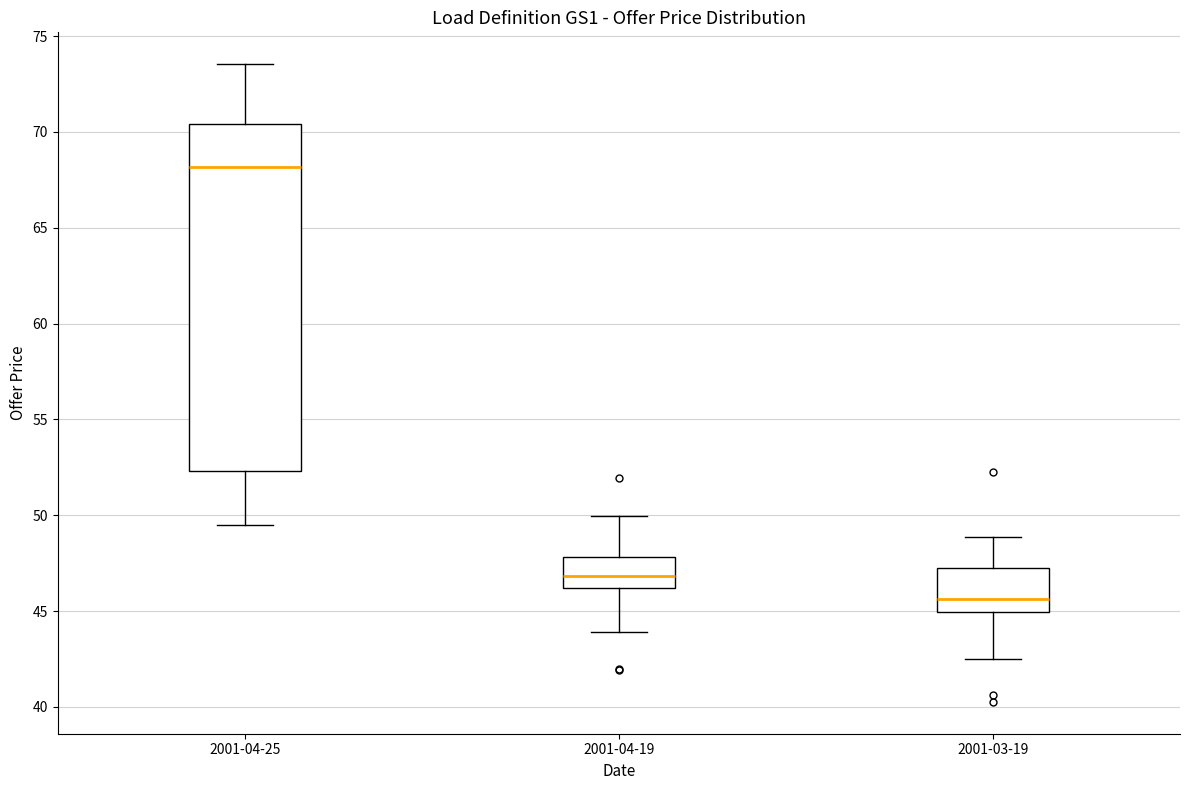

Reading left to right, transcribe this box plot: for each box, give where its median line is, the range the box spans, and where its two whiskers end, as read against the y-axis. The values are not printed on the chart, so give them approximately, as read against the axis.

2001-04-25: median 68.0, box 52.5 to 70.5, whiskers 49.5 to 73.5
2001-04-19: median 47.0, box 46.0 to 48.0, whiskers 44.0 to 50.0
2001-03-19: median 45.5, box 45.0 to 47.0, whiskers 42.5 to 49.0